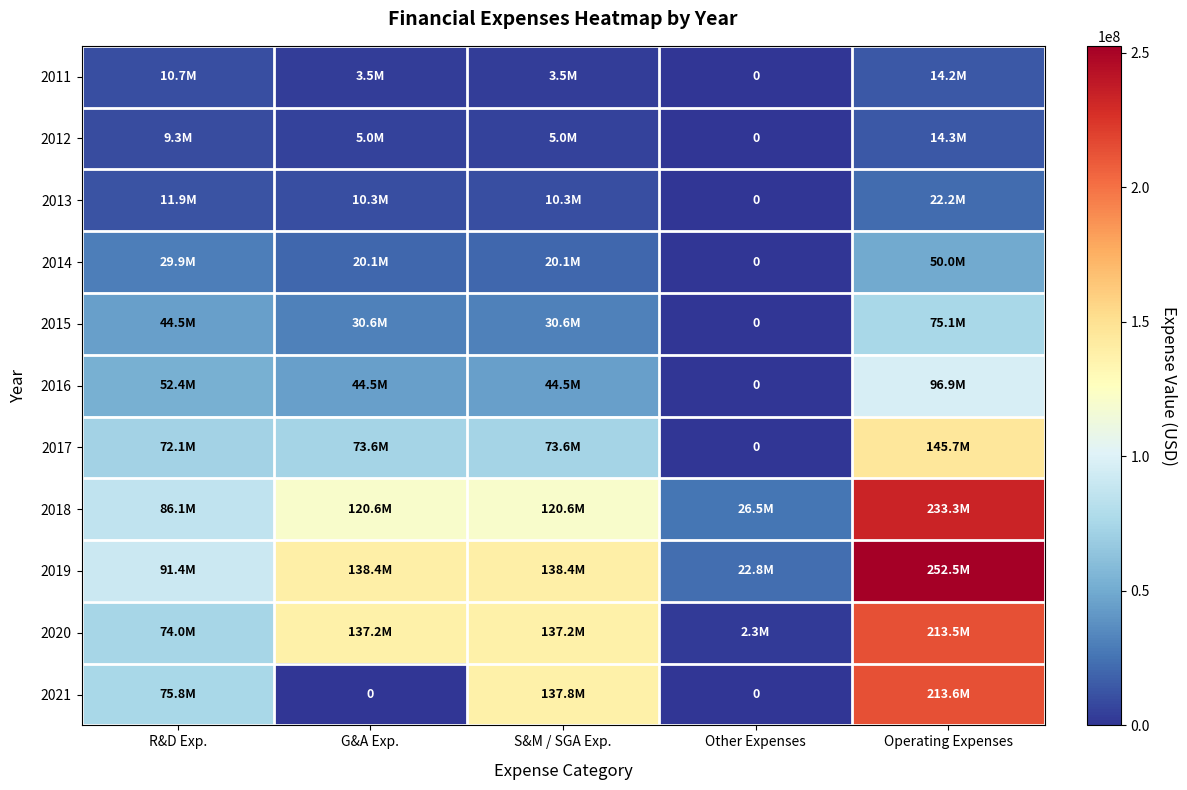

Read the 2015 value at G&A Exp..

30635000